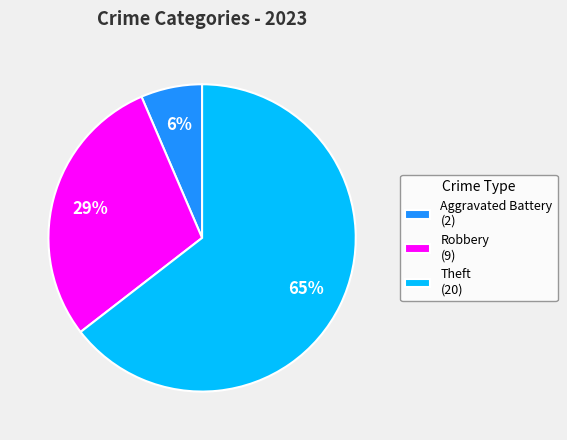

Count the number of slices in the pie.

3